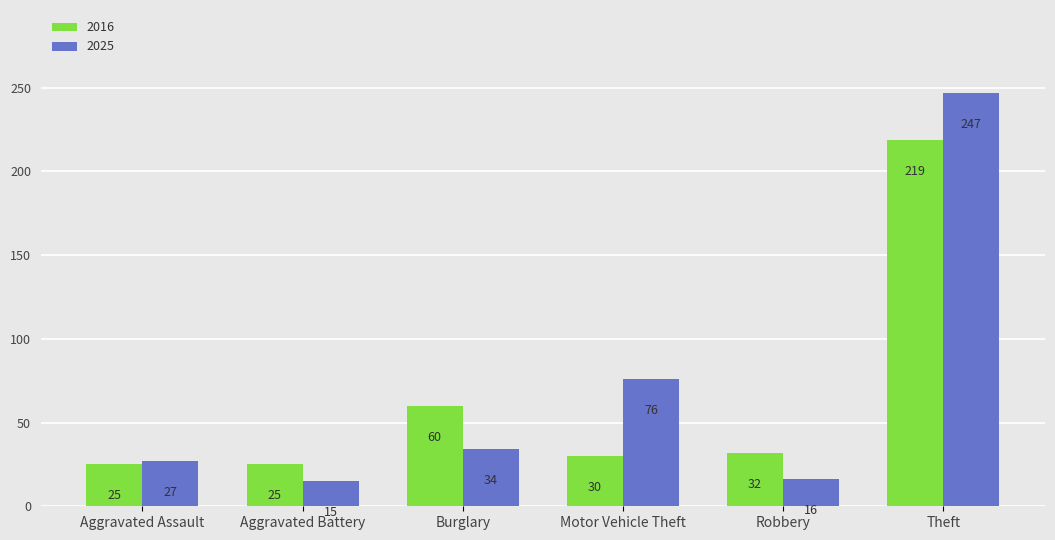

Which label corresponds to the largest value in the chart?

Theft